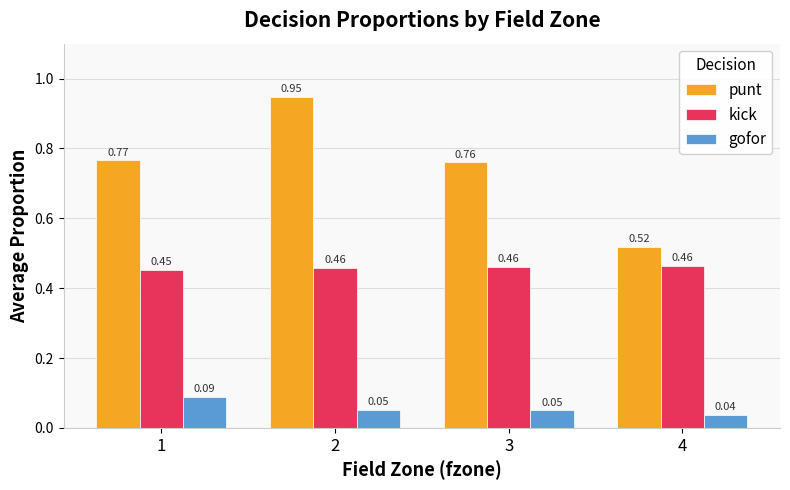

Is it true that gofor equals 0.1 at 4?

False